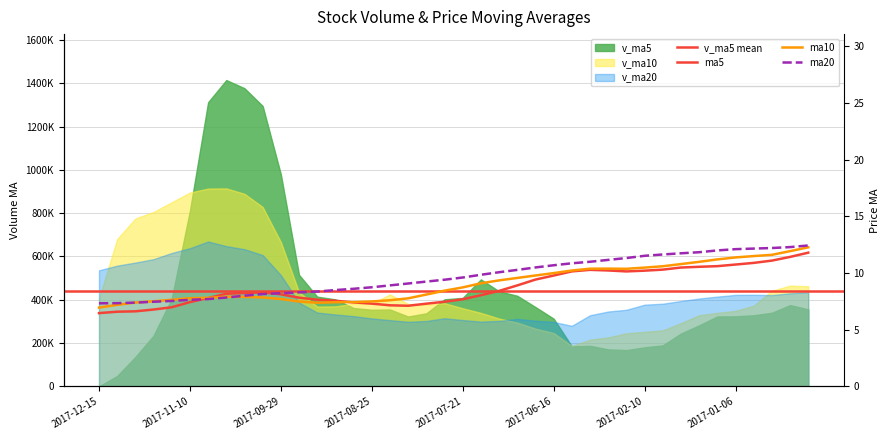

How many values in the ma5 series are below 8?

17